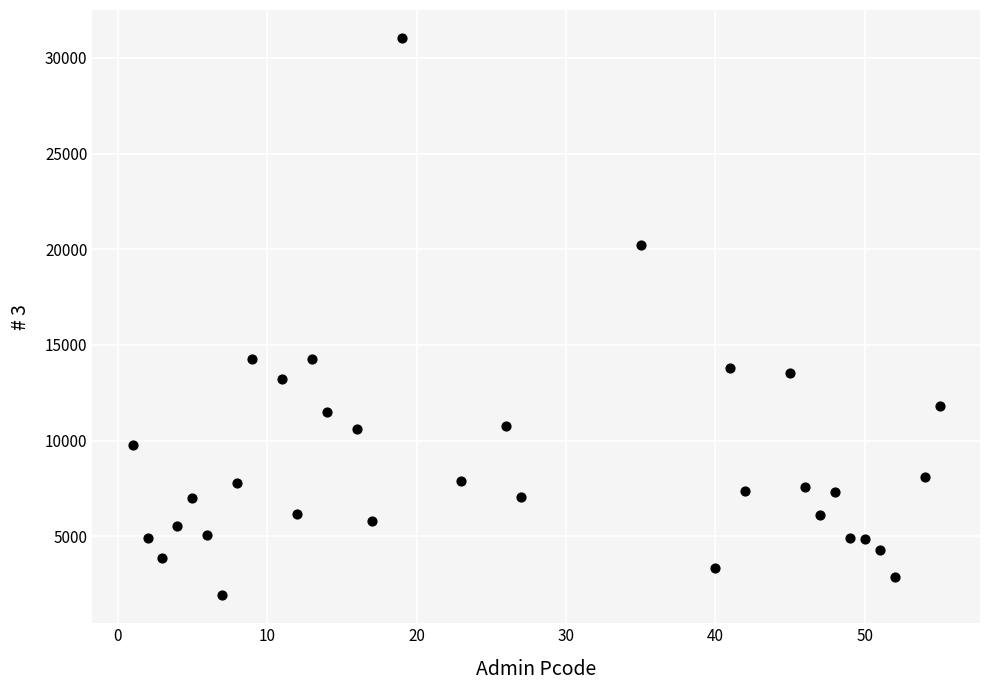

What is the range of Y values (max minus min)?

29124.3